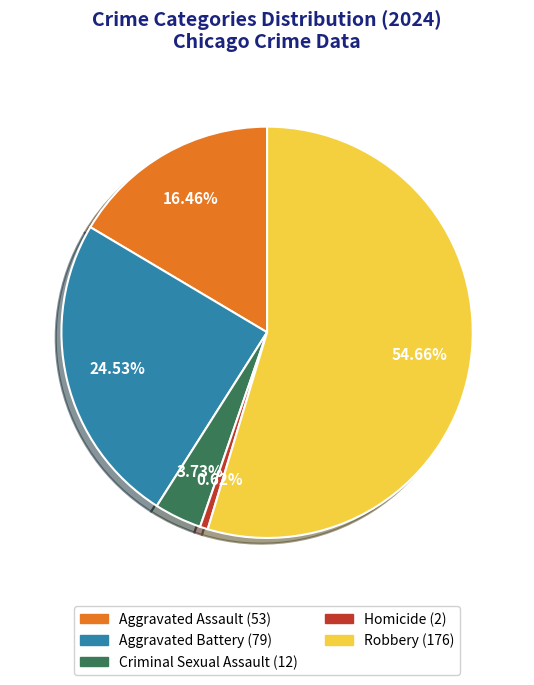

Which slice is the smallest?

Homicide